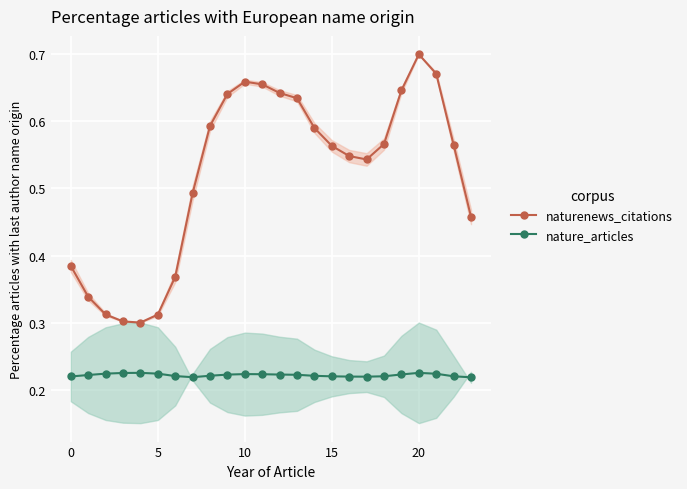

True or false: naturenews_citations and nature_articles intersect in this chart.

False